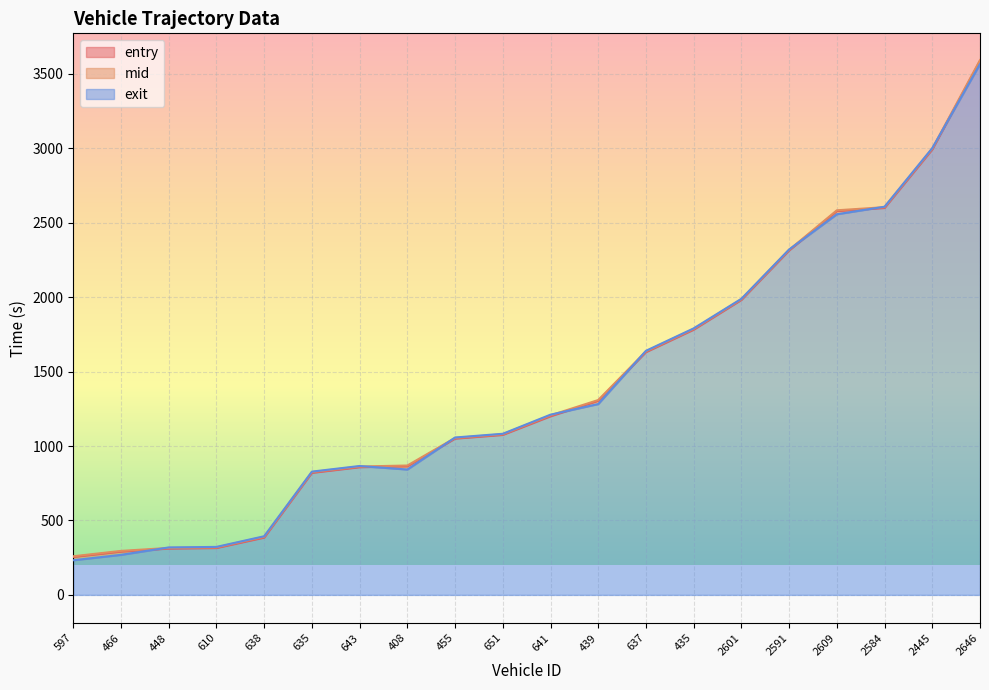

The value of exit at 637 is 1640.2. True or false?

True